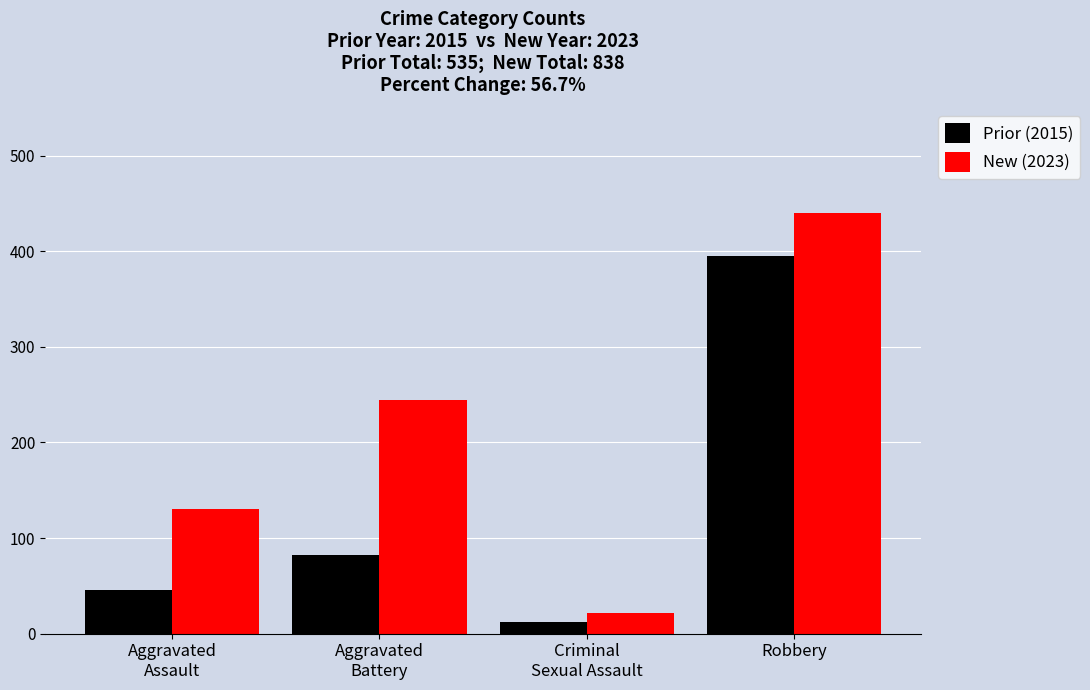

At which label is New (2023) closest to 231?

Aggravated
Battery